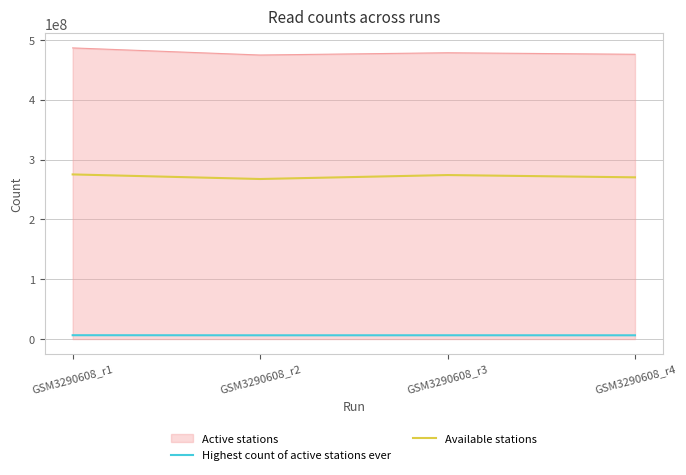

What is the lowest value of the Available stations series?

267444726